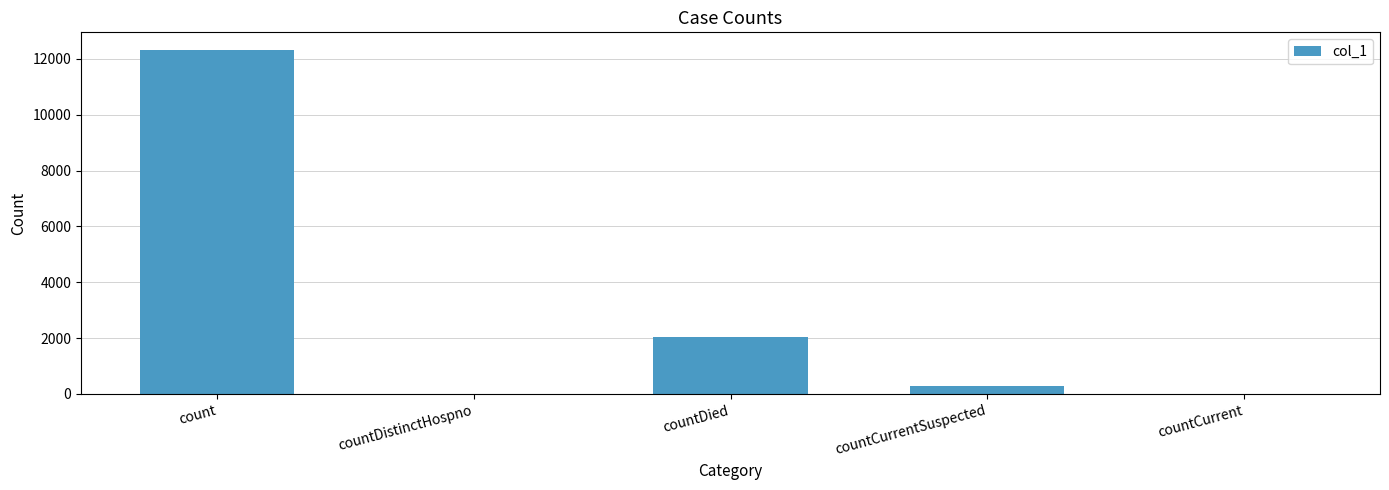

True or false: the data shows 2051 at countDied.

True